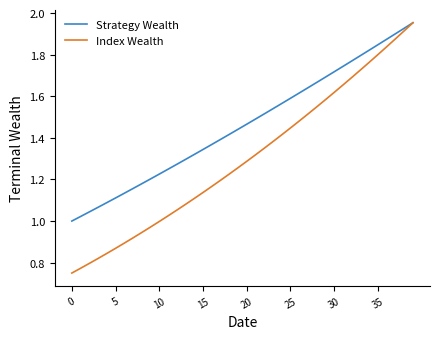

Which series has the widest spread of values?

Index Wealth